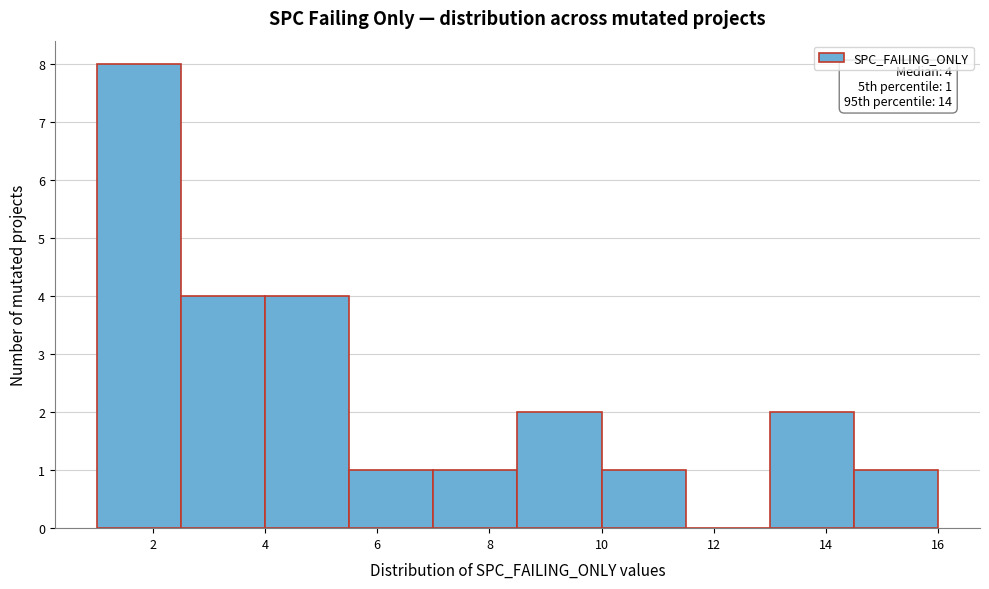

Over which range of the x-axis is the bar tallest?

1.0 to 2.5